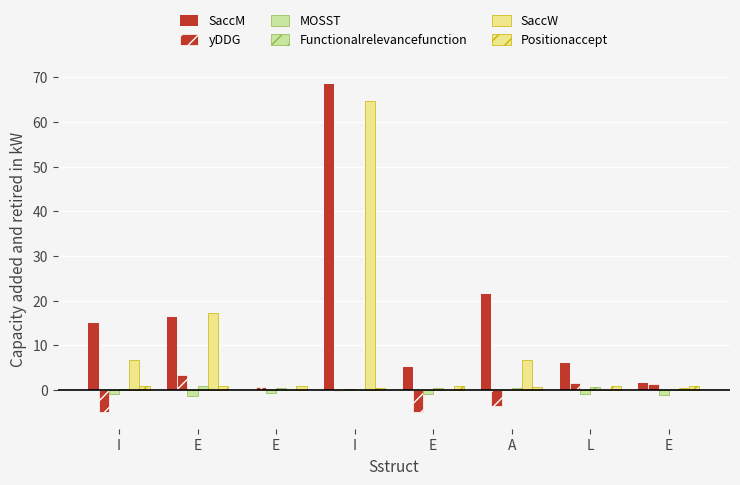

Reading right to left, what are all the values shown in this chart?

SaccM: 1.5	6.0	21.4	5.2	68.4	0.0	16.3	15.1
yDDG: 1.4	1.6	-3.5	-5.0	-0.3	0.7	3.4	-4.9
MOSST: -1.1	-1.0	-0.1	-0.9	0.2	-0.7	-1.3	-0.9
Functionalrelevancefunction: 0.0	0.8	0.5	0.3	0.1	0.5	0.8	0.2
SaccW: 0.5	0.0	6.7	0.0	64.7	0.0	17.3	6.8
Positionaccept: 1.0	1.0	0.8	1.0	0.5	1.0	1.0	1.0